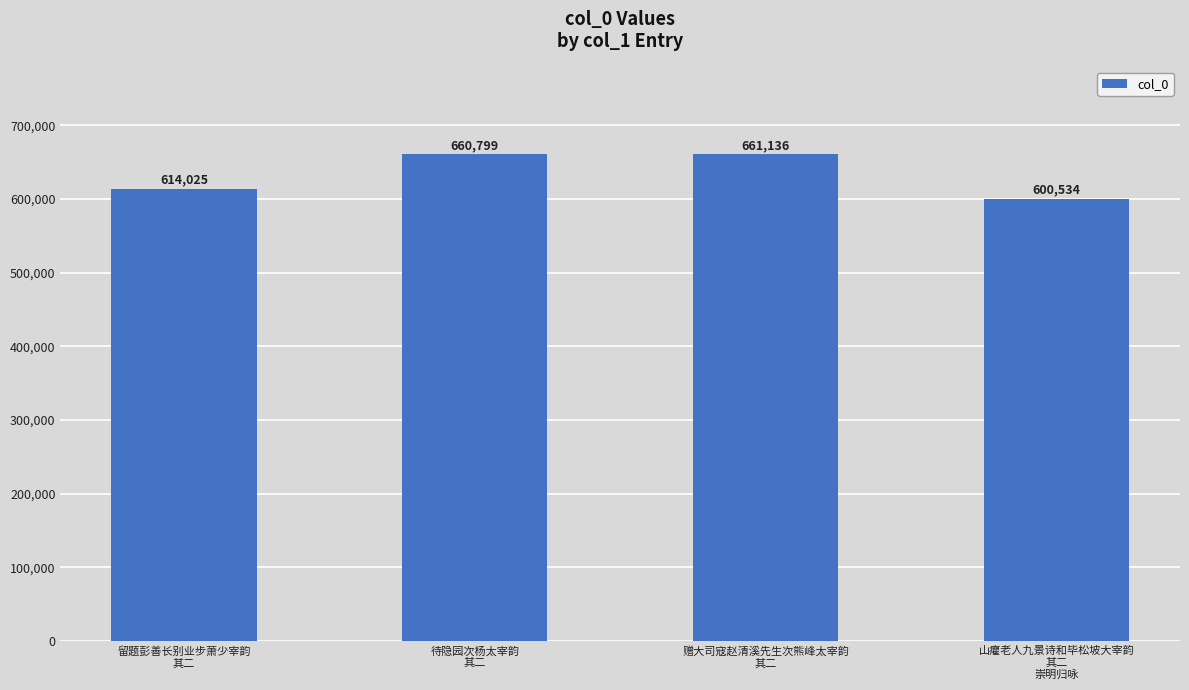

List the labels in order of value, largest first.

赠大司寇赵清溪先生次熊峰太宰韵
其二, 待隐园次杨太宰韵
其二, 留题彭善长别业步萧少宰韵
其二, 山癯老人九景诗和毕松坡大宰韵
其二
崇明归咏